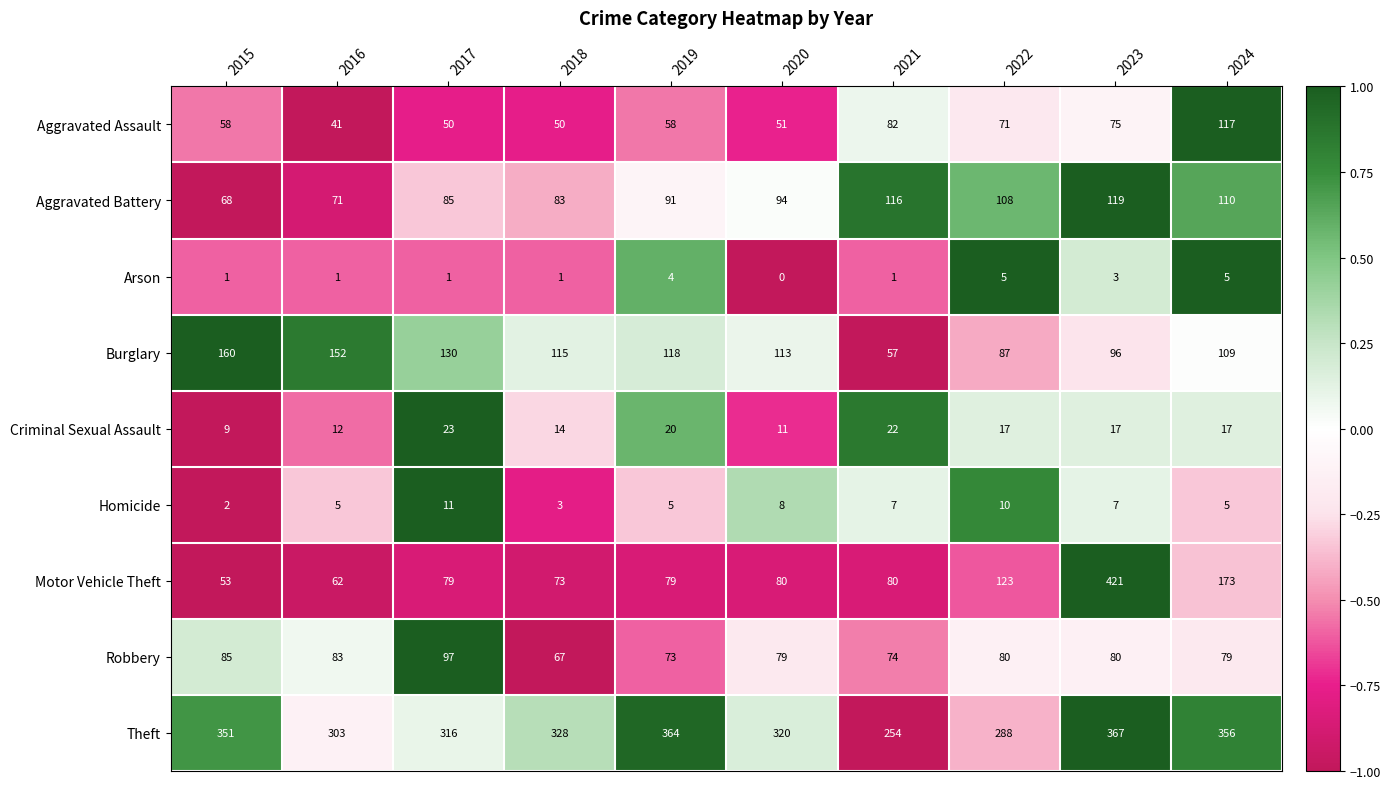

What is the approximate value of Robbery at 2020, to the nearest 5?

80